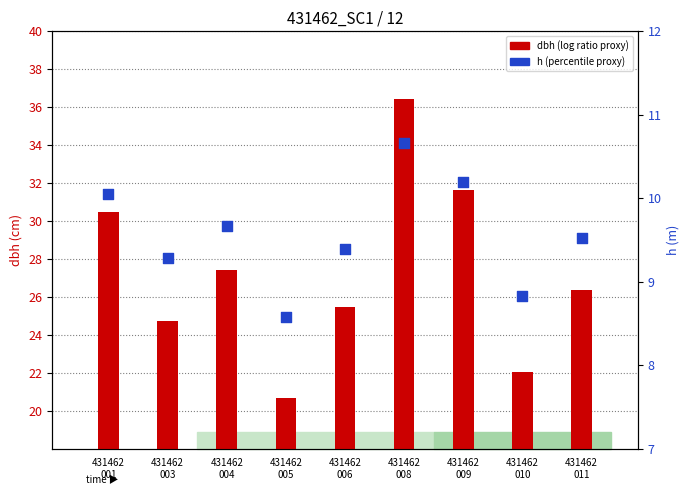

What are all the series names shown in the legend?

dbh, h